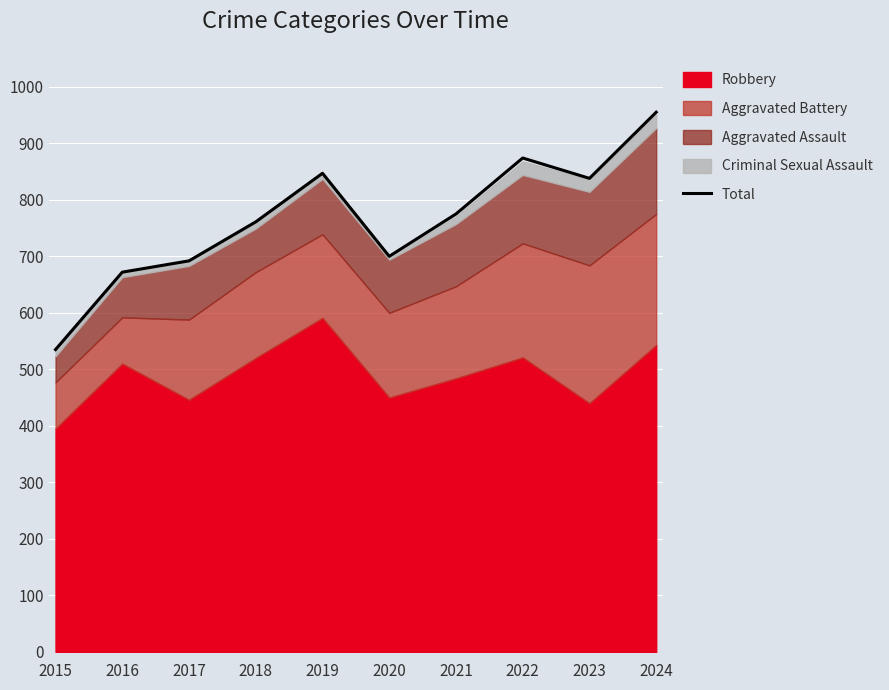

What is the value of the 7th point from the left?

775